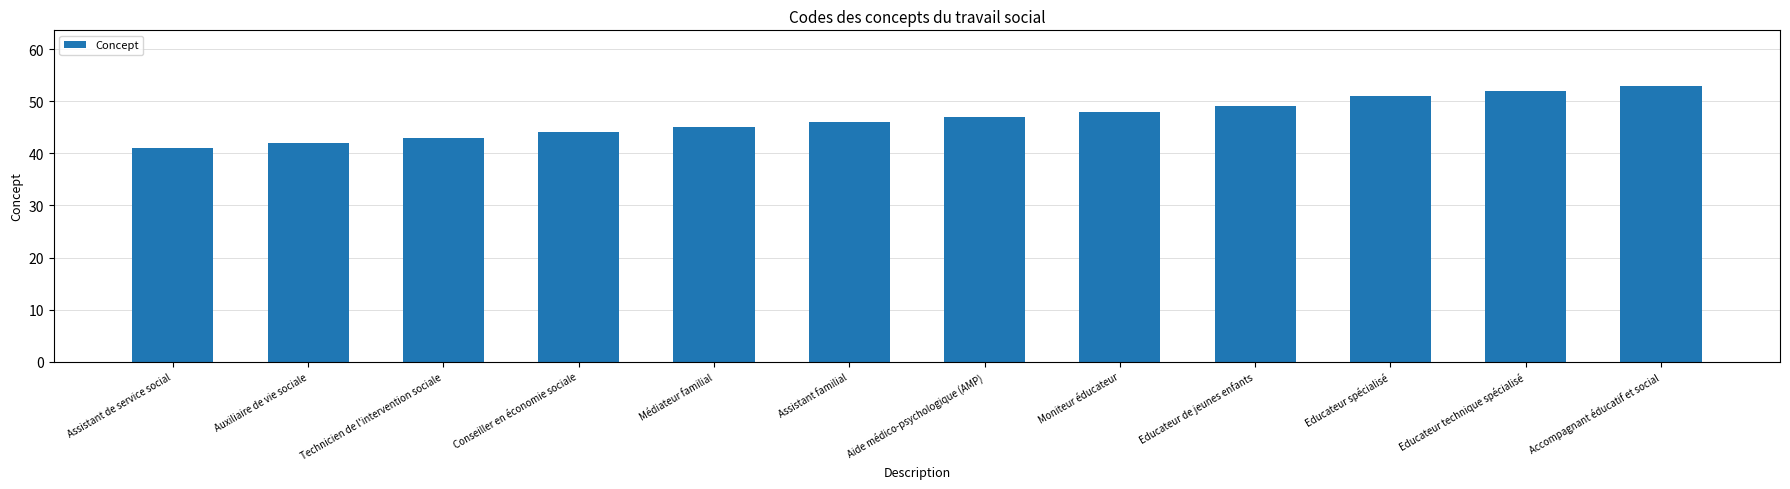

What is the label of the 3rd bar from the left?

Technicien de l'intervention sociale